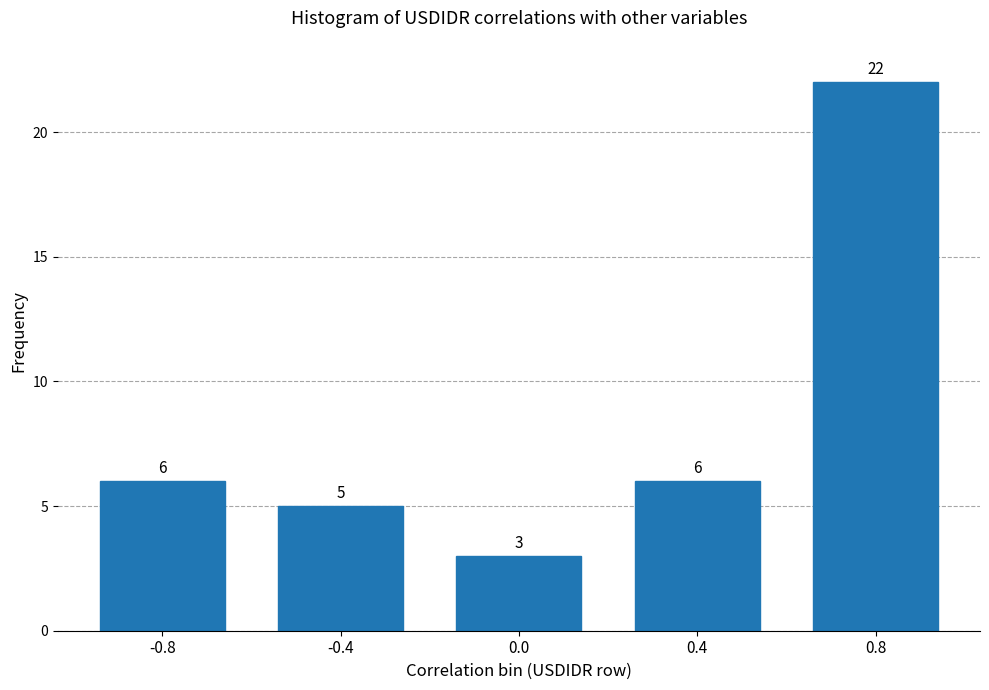

Reading left to right, what are all the values shown in this chart?

-0.8=6	-0.4=5	0.0=3	0.4=6	0.8=22